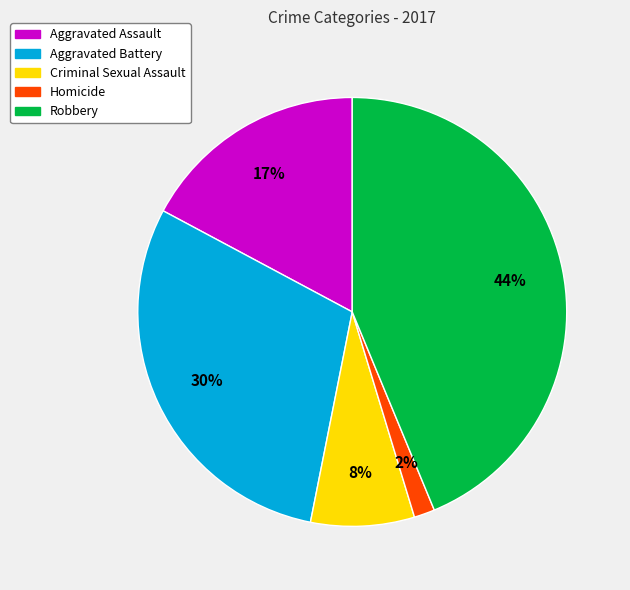

To the nearest percent, what is the average slice percentage?

20%